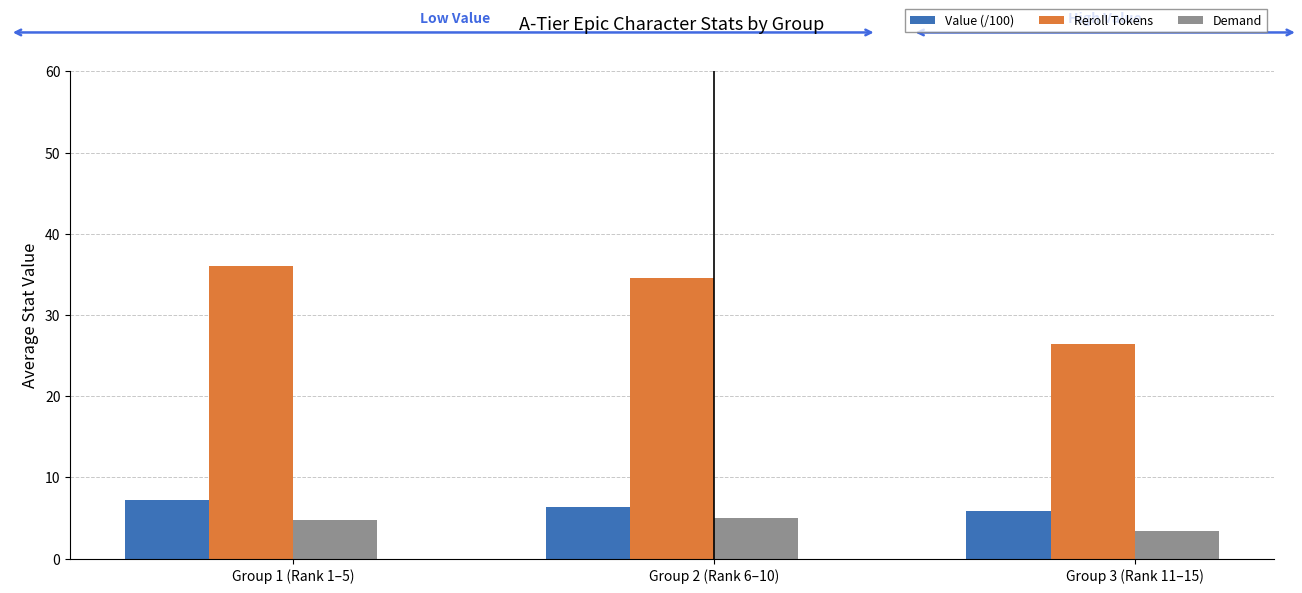

How many data points does each series have?

3